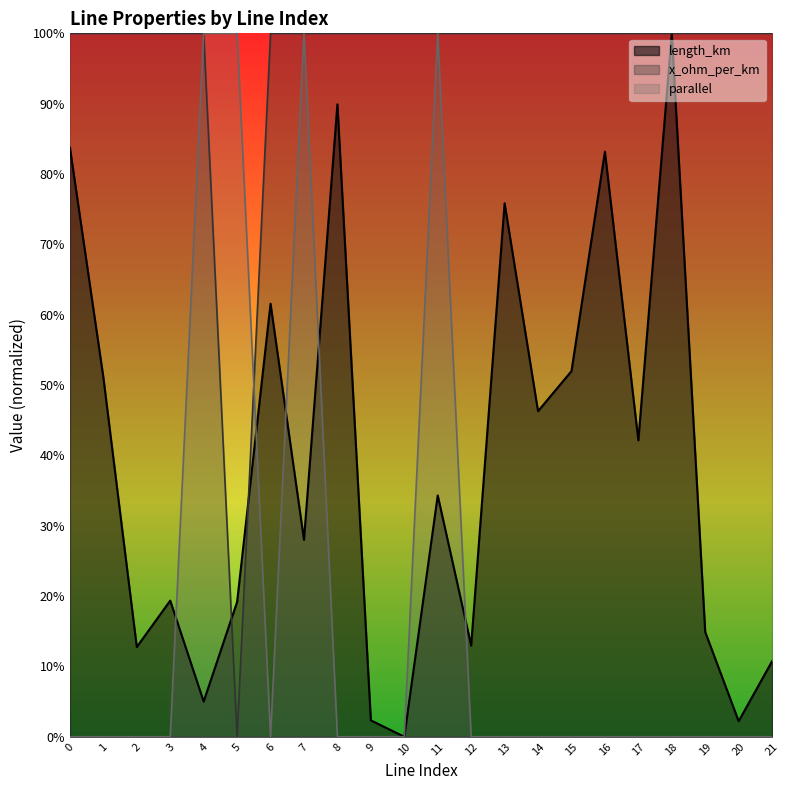

How many parallel values are between 0 and 1?

22